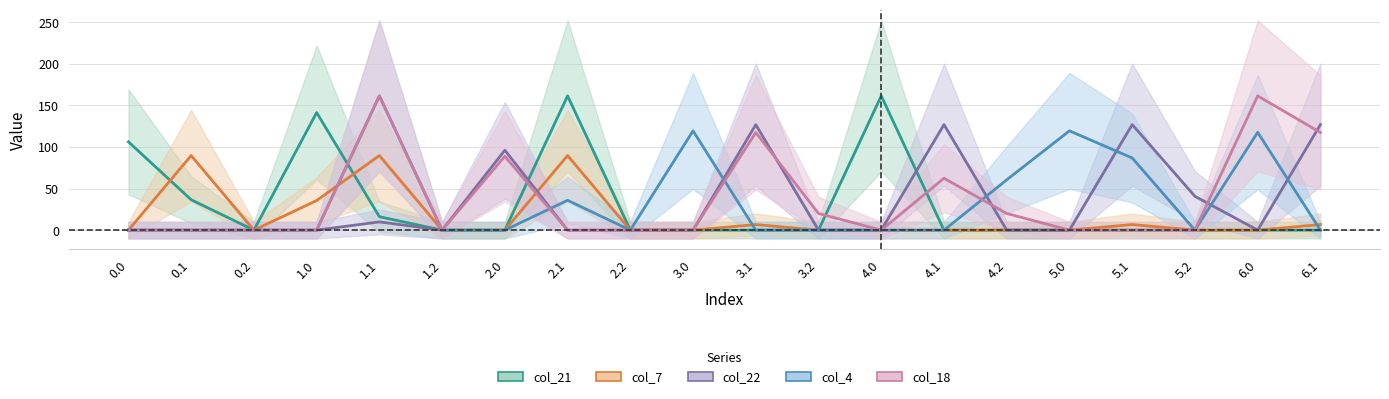

At how many categories does at least one series exceed 114?

11